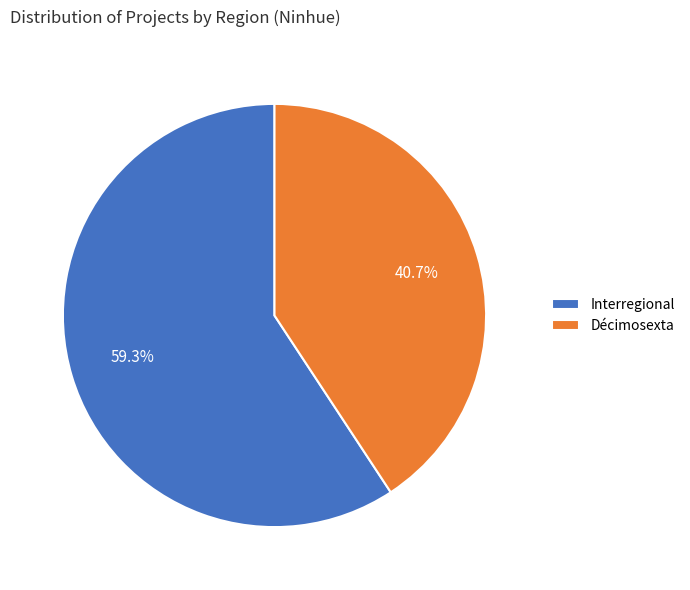

Which category has the biggest portion of the pie?

Interregional